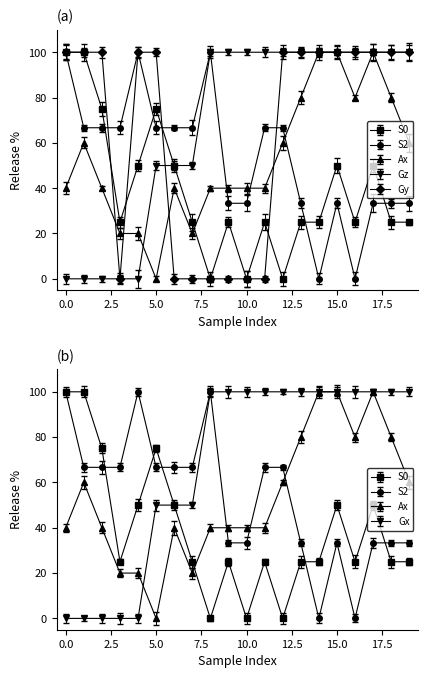

Which series has the widest spread of values?

S0